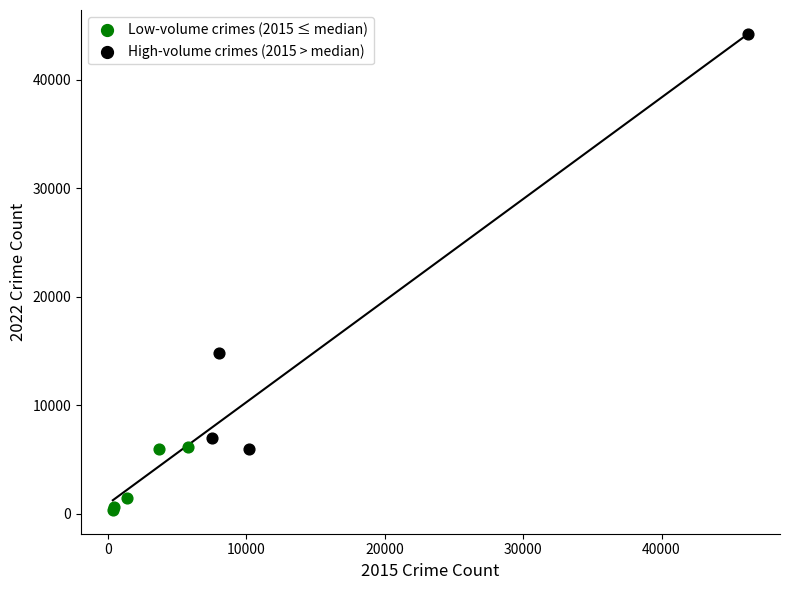

Which series reaches the maximum Y coordinate?

High-volume crimes (2015 > median)